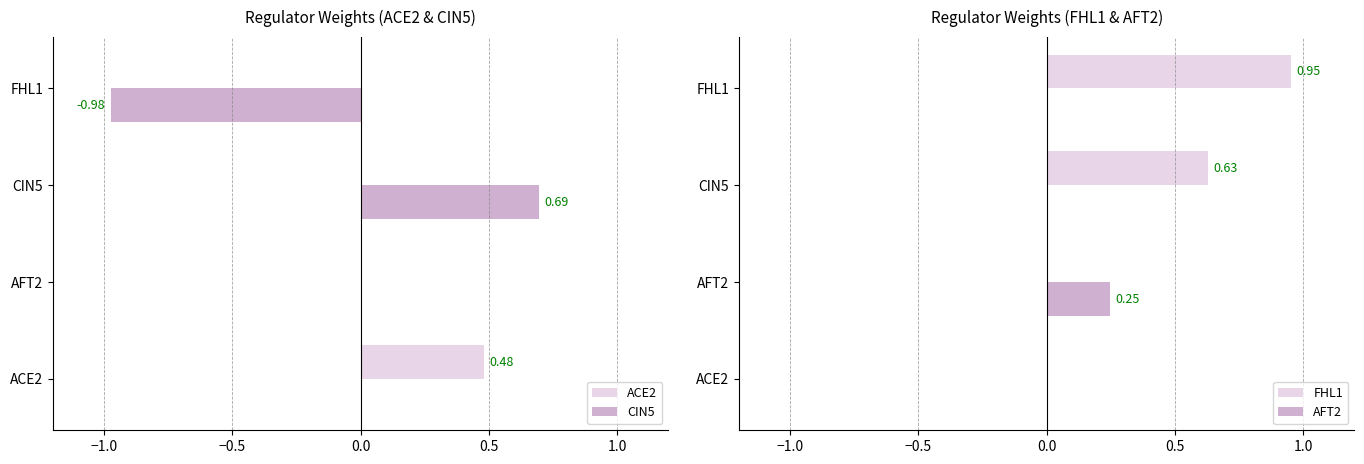

At which category is the sum across all series the highest?

−0.5